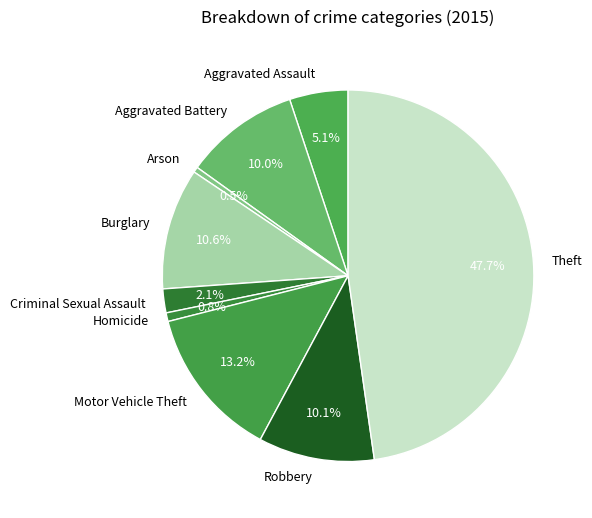

Which slice is the largest?

Theft